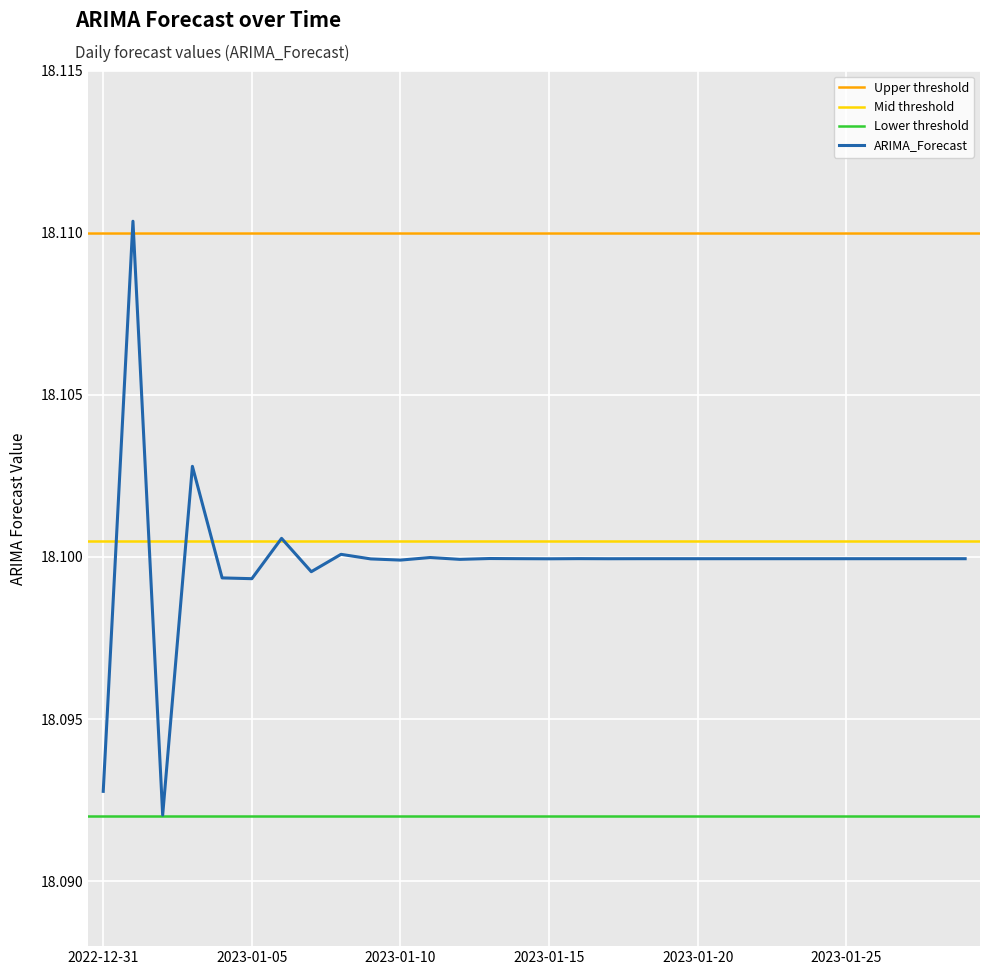

What is the sum of the values at 2023-01-04 and 2023-01-23?

36.2